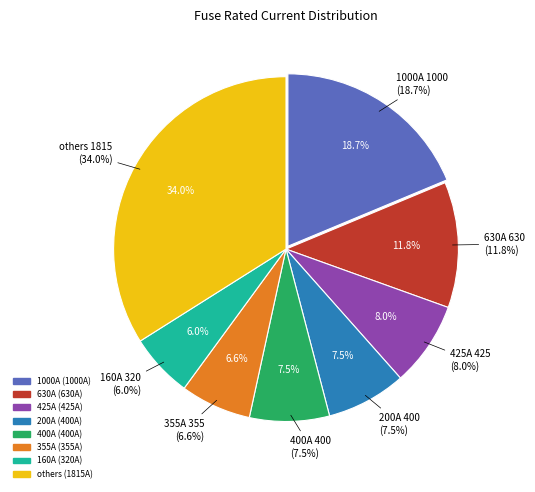

Is there a majority slice in this chart?

No